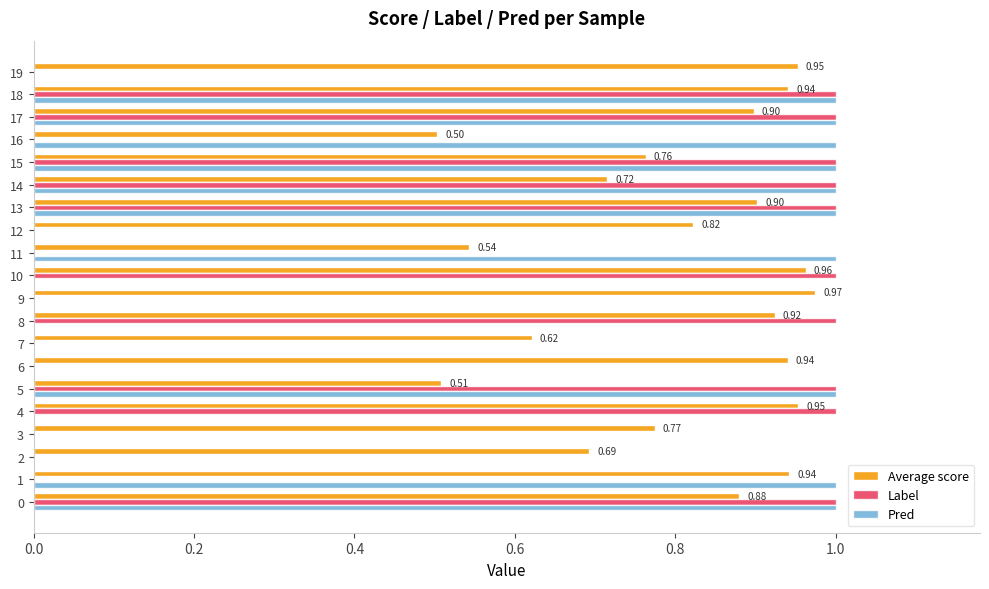

Which series changed the most between 9 and 10?

Label